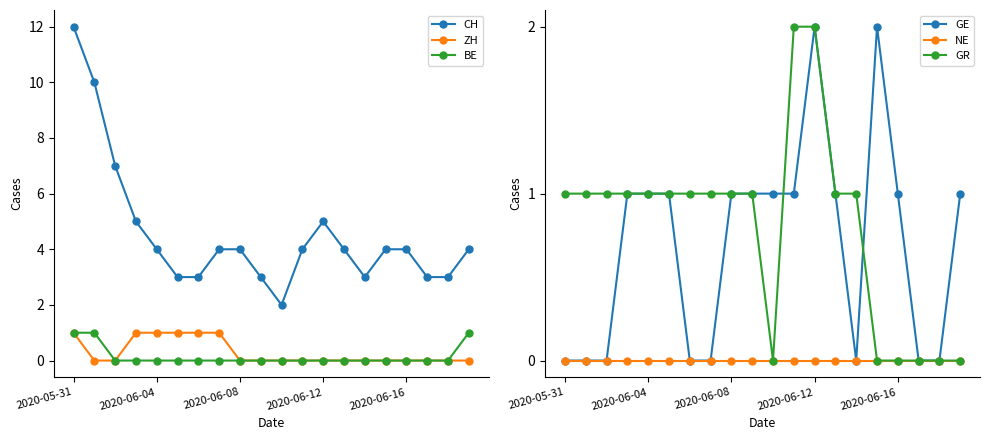

At which category is the sum across all series the highest?

2020-05-31